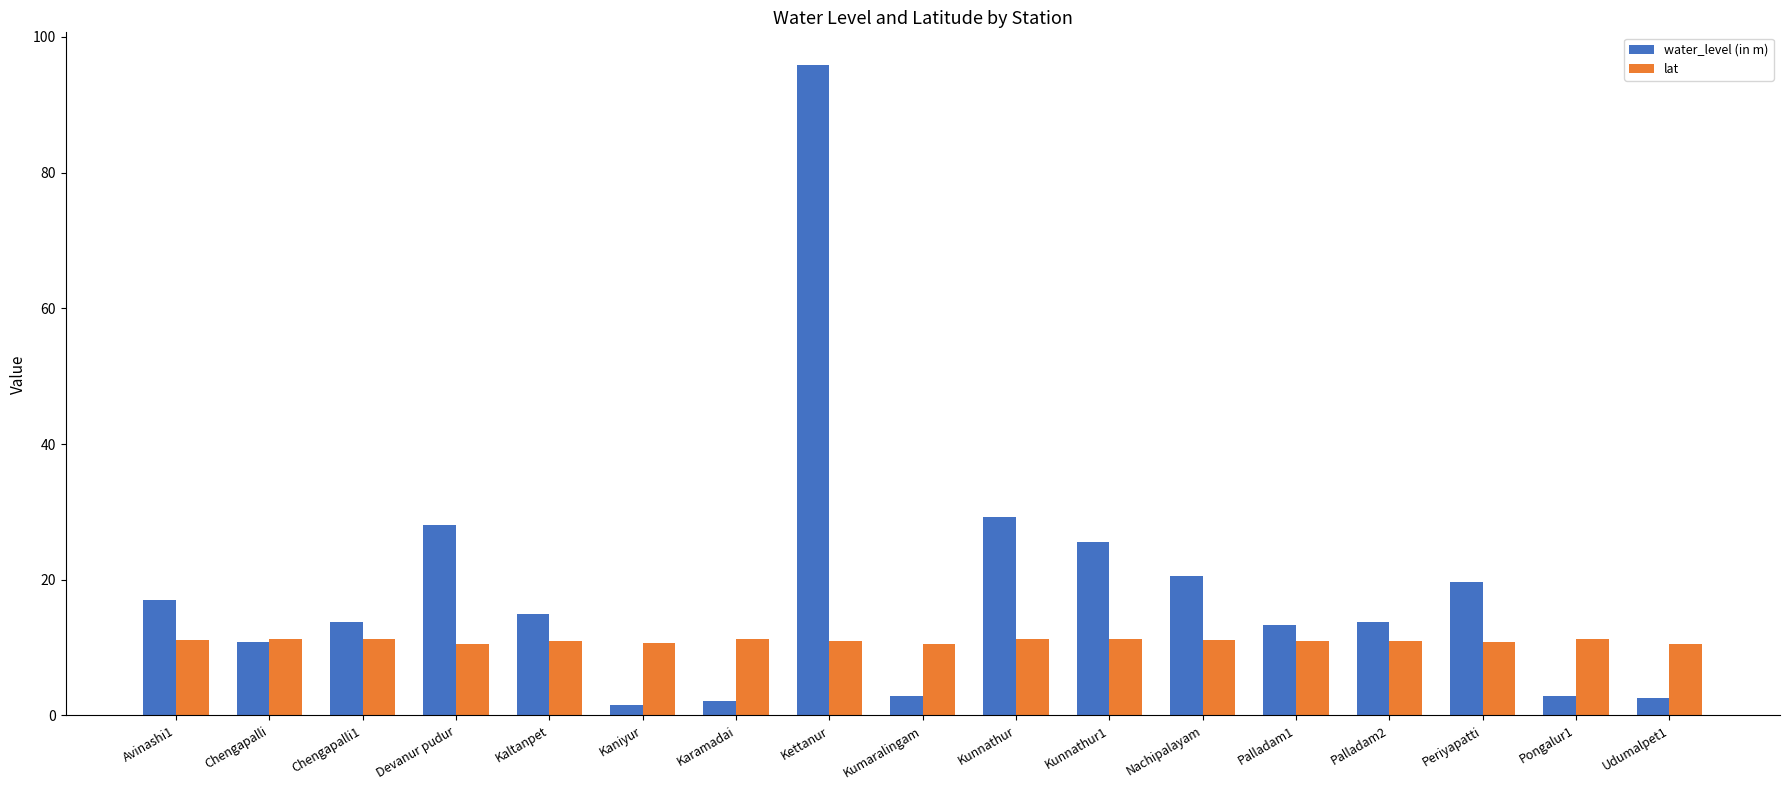

The value of lat at Karamadai is 3.0. True or false?

False